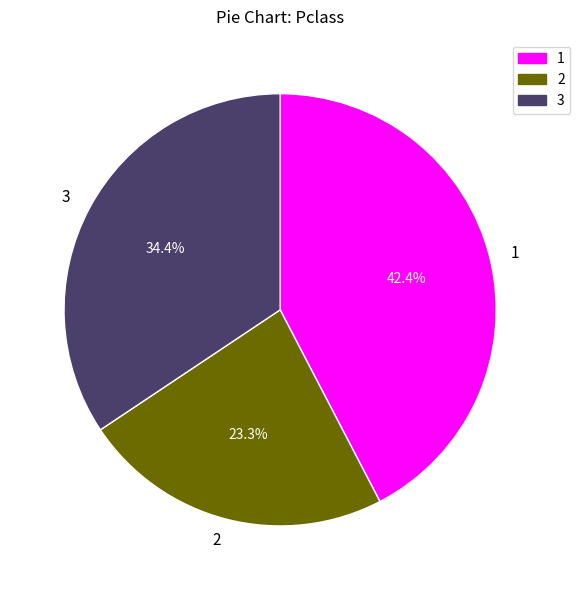

What is the total percentage of 3 and 2?

57.6%